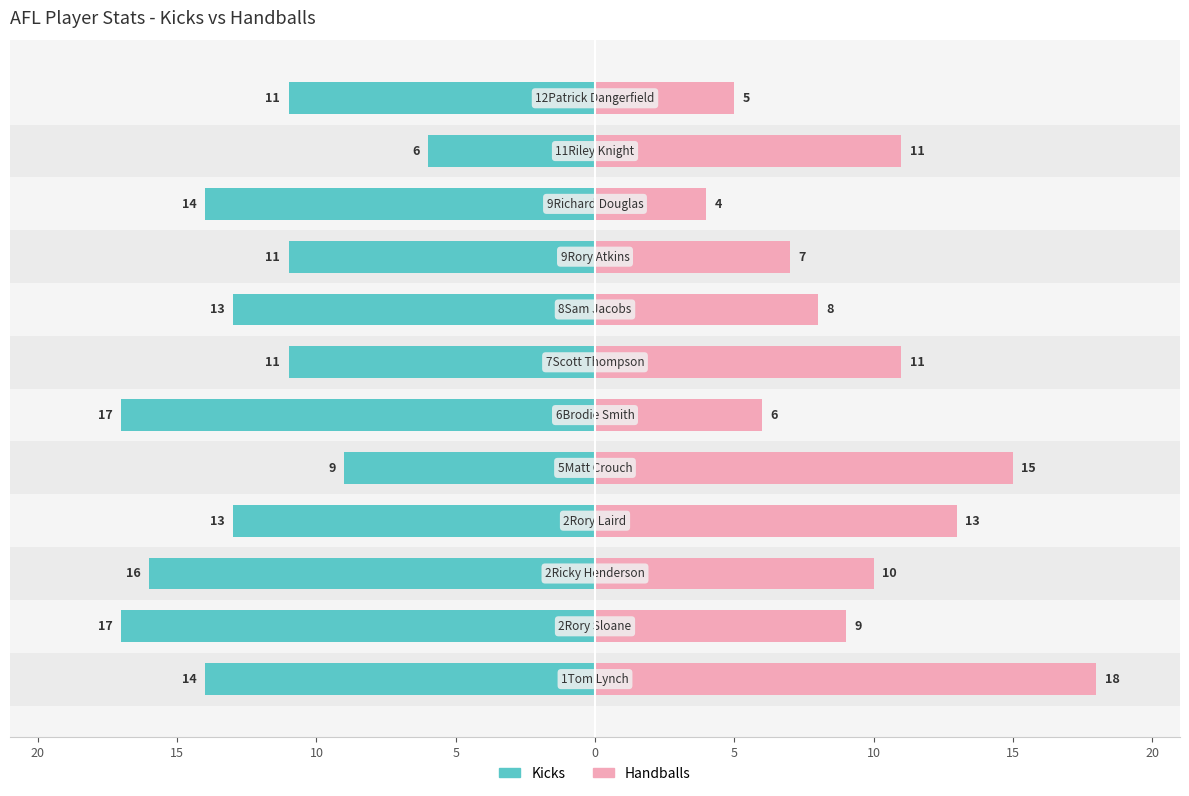

What are all the series names shown in the legend?

Kicks, Handballs